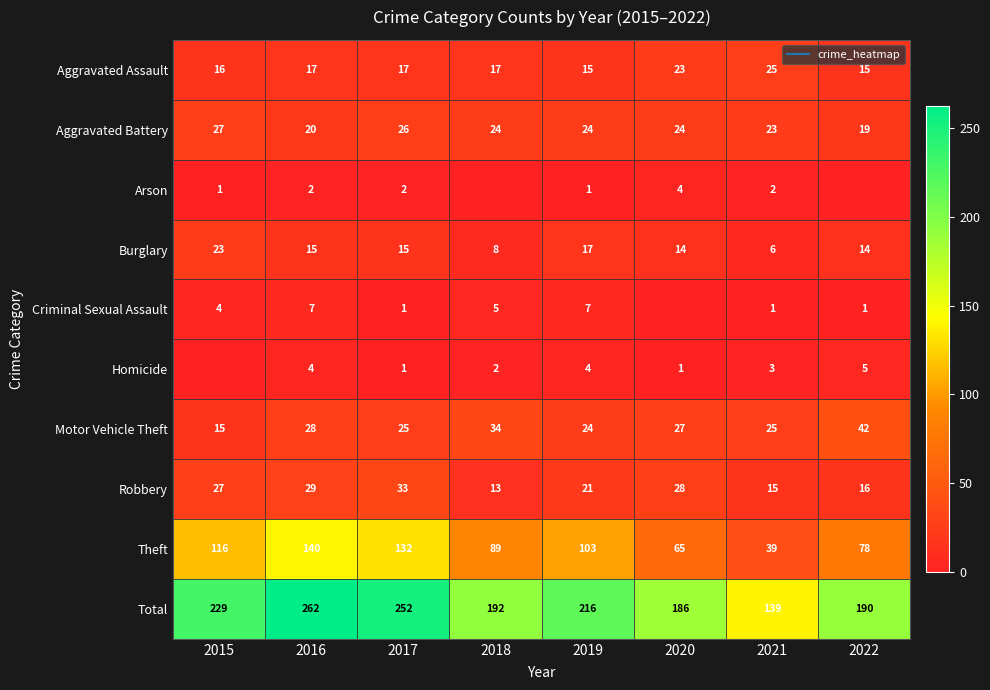

Which series changed the most between 2018 and 2021?

Total